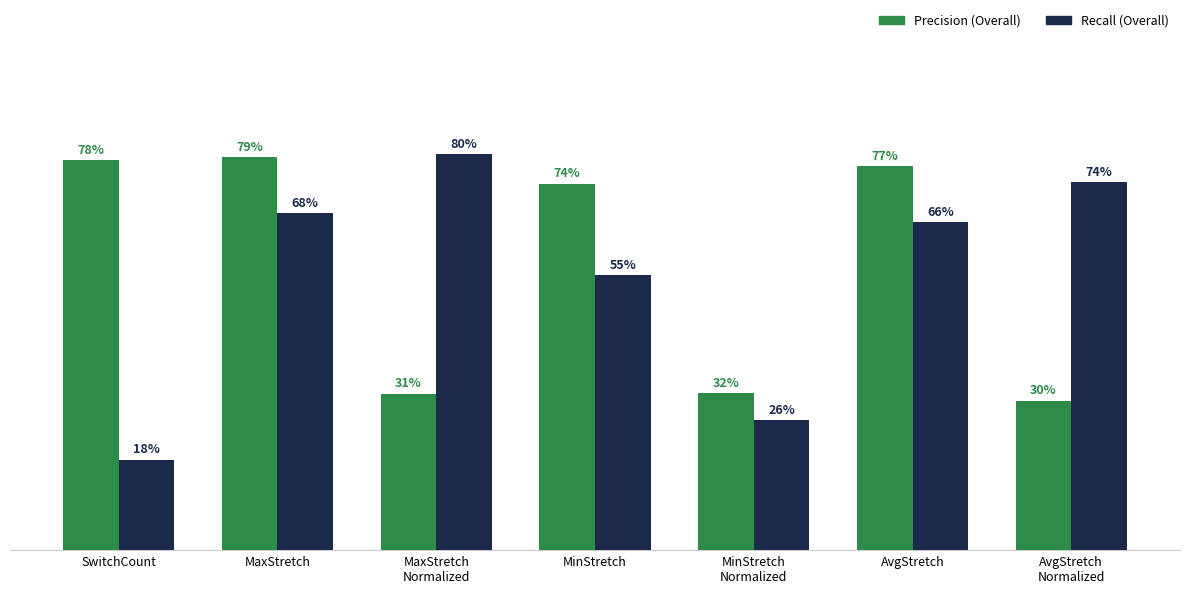

At which category is the sum across all series the highest?

MaxStretch